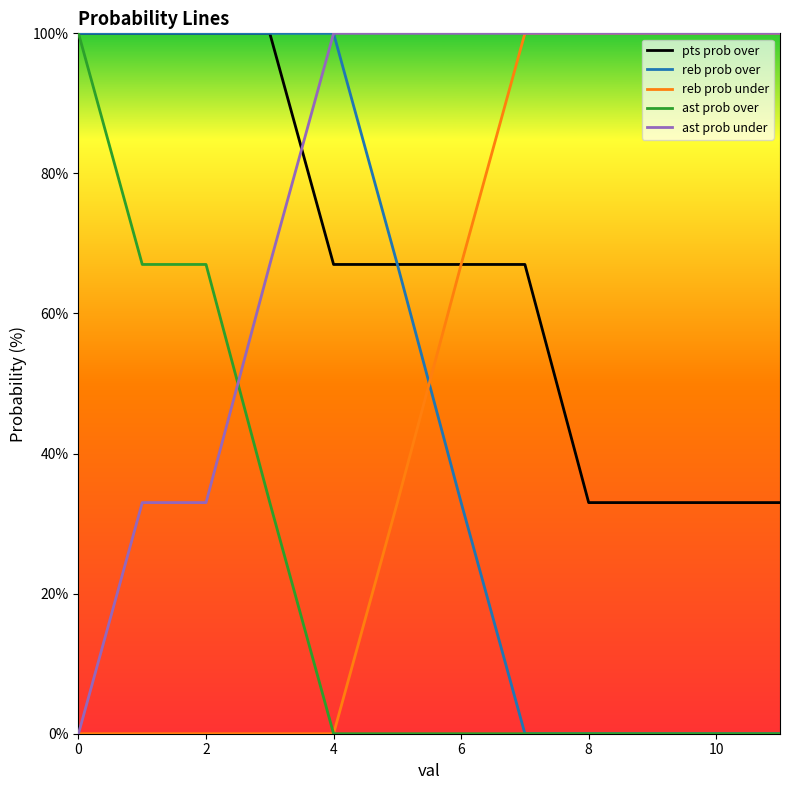

How many lines are shown in the chart?

5